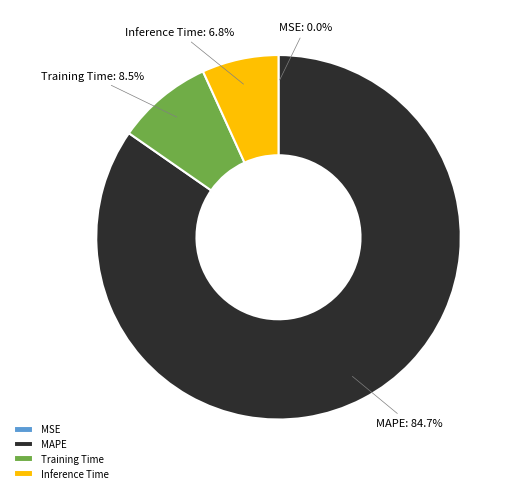

What is the largest slice in the pie chart?

MAPE